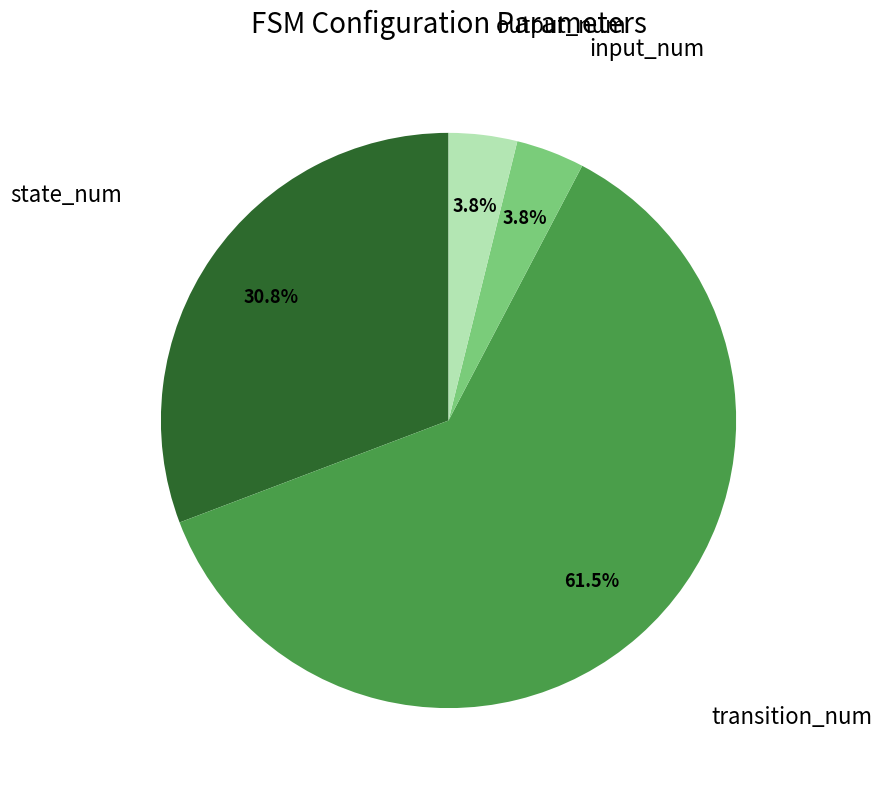

Count the number of slices in the pie.

4